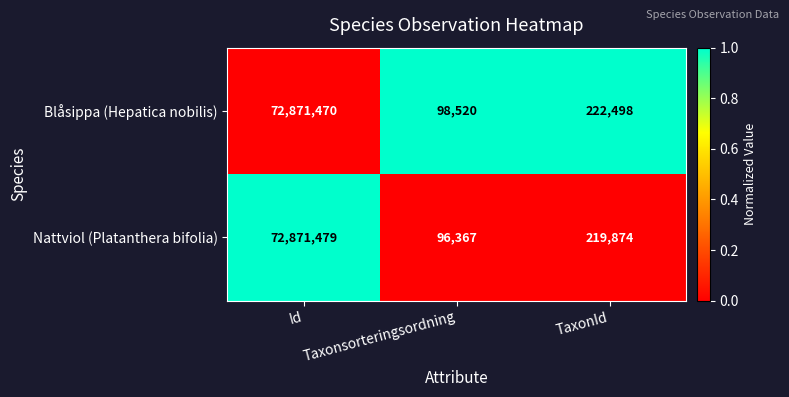

Which category has the lowest value in the Blåsippa (Hepatica nobilis) series?

Taxonsorteringsordning